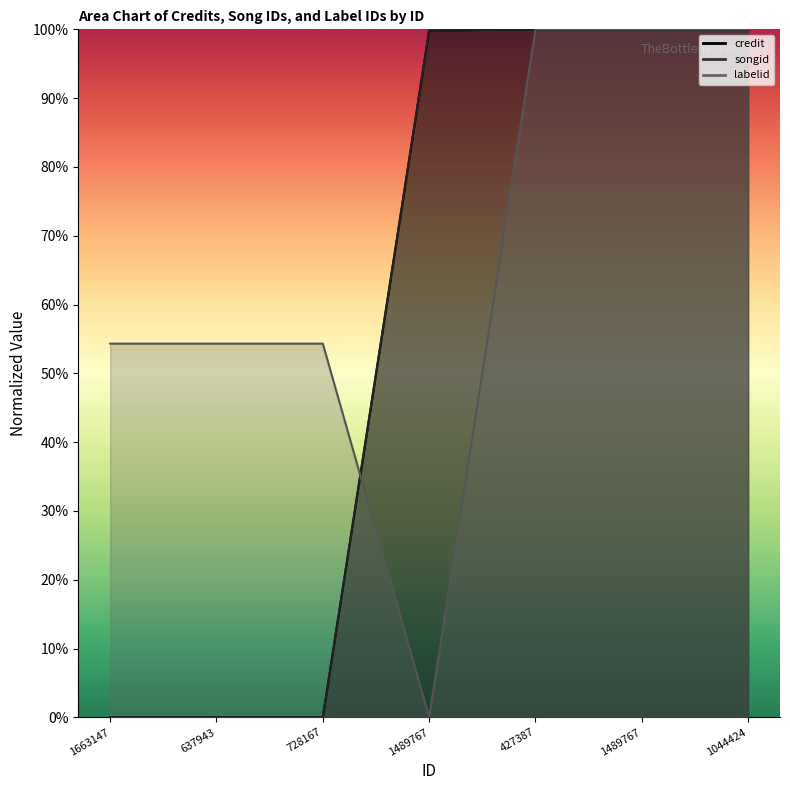

Which series has the largest range (max minus min)?

credit